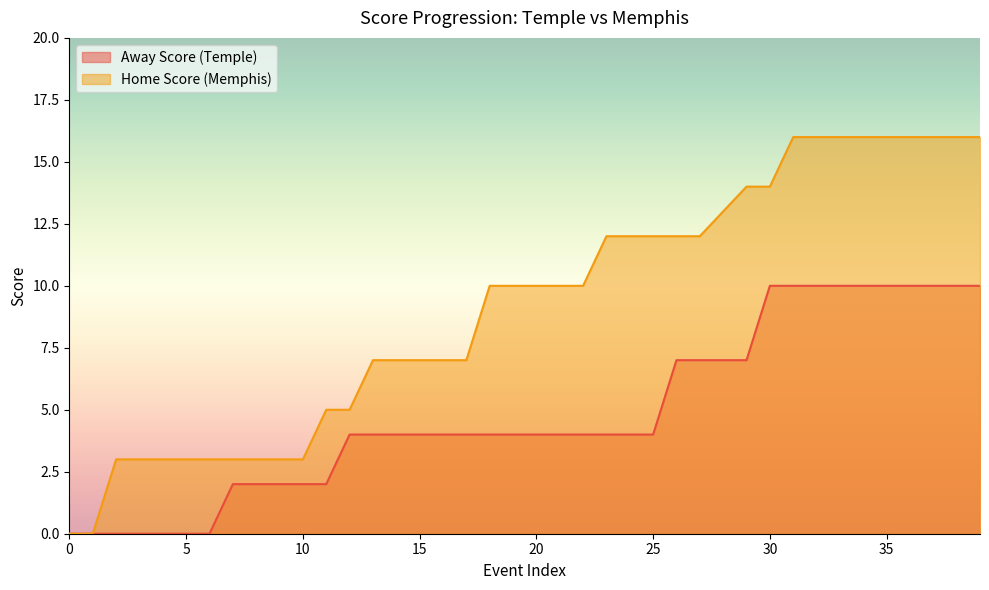

Reading right to left, transcribe all the data shown in this chart.

Away Score: 39=10	38=10	37=10	36=10	35=10	34=10	33=10	32=10	31=10	30=10	29=7	28=7	27=7	26=7	25=4	24=4	23=4	22=4	21=4	20=4	19=4	18=4	17=4	16=4	15=4	14=4	13=4	12=4	11=2	10=2	9=2	8=2	7=2	6=0	5=0	4=0	3=0	2=0	1=0	0=0
Home Score: 39=16	38=16	37=16	36=16	35=16	34=16	33=16	32=16	31=16	30=14	29=14	28=13	27=12	26=12	25=12	24=12	23=12	22=10	21=10	20=10	19=10	18=10	17=7	16=7	15=7	14=7	13=7	12=5	11=5	10=3	9=3	8=3	7=3	6=3	5=3	4=3	3=3	2=3	1=0	0=0